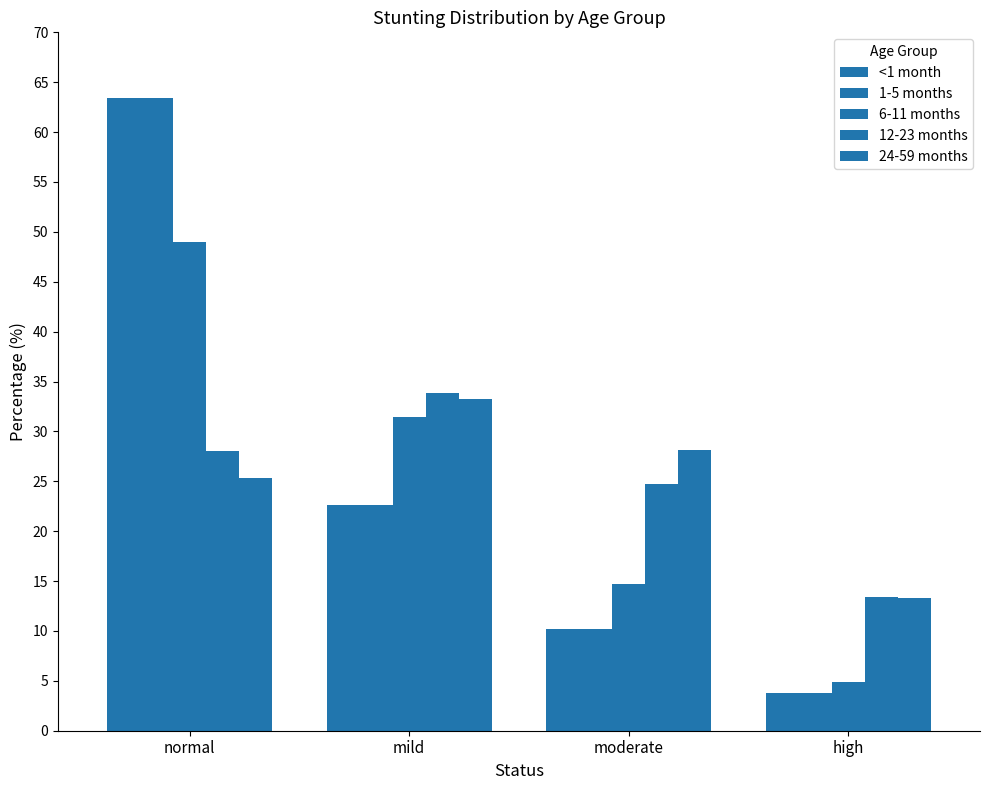

How many groups of bars are there?

4